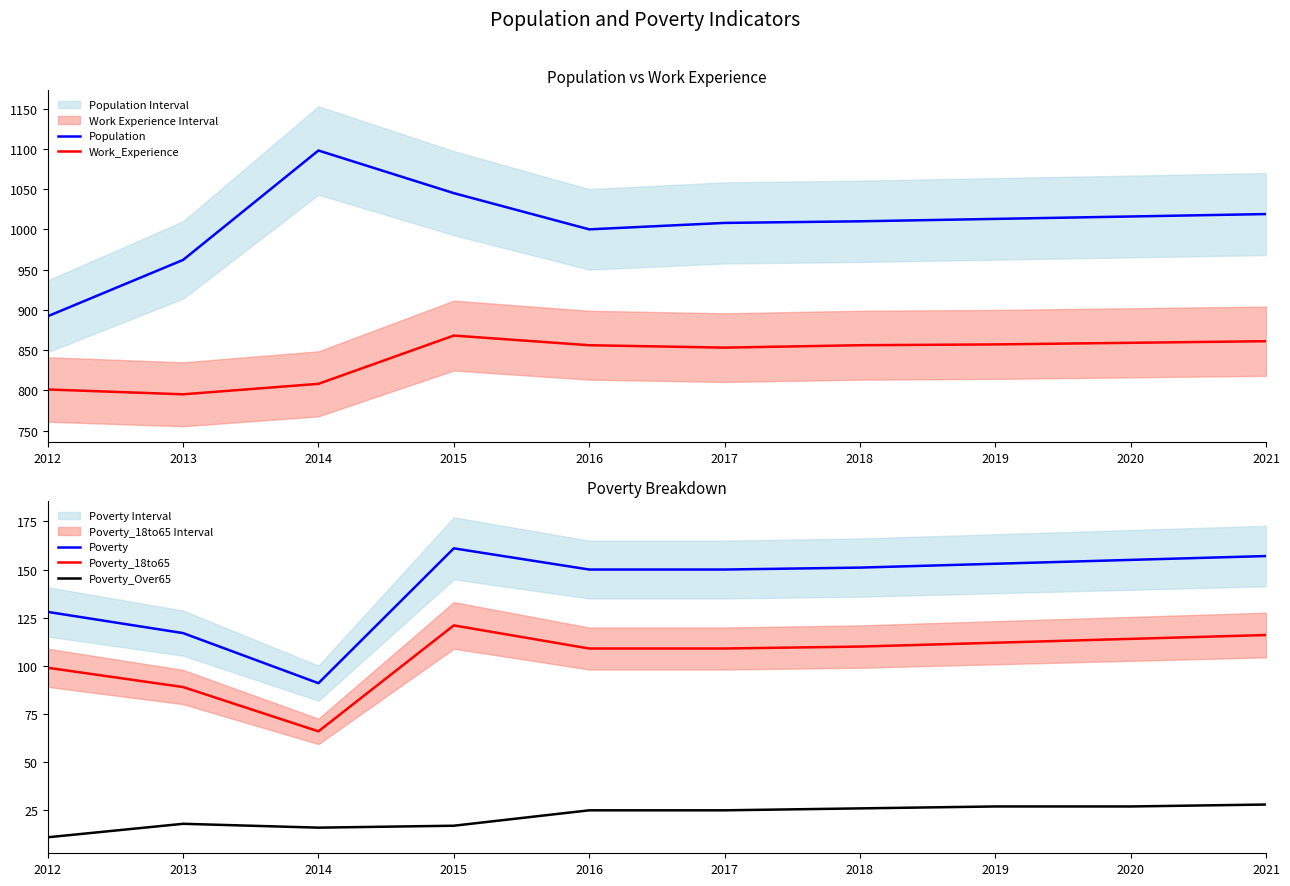

Between 2014 and 2020, which series saw the biggest shift?

Population